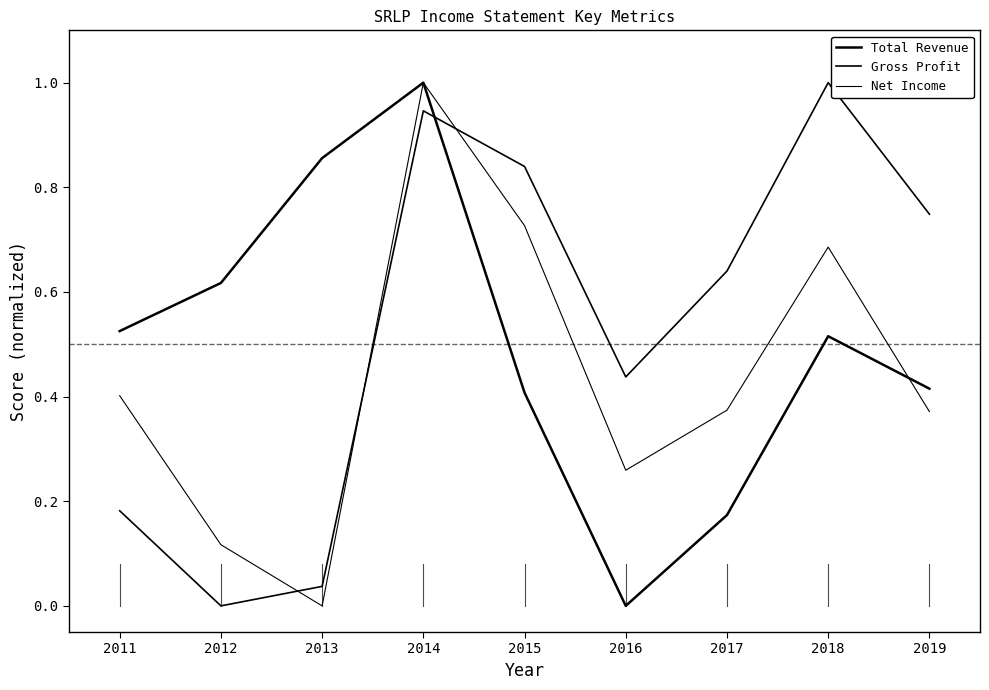

Read the Net Income value at 2015.

0.7